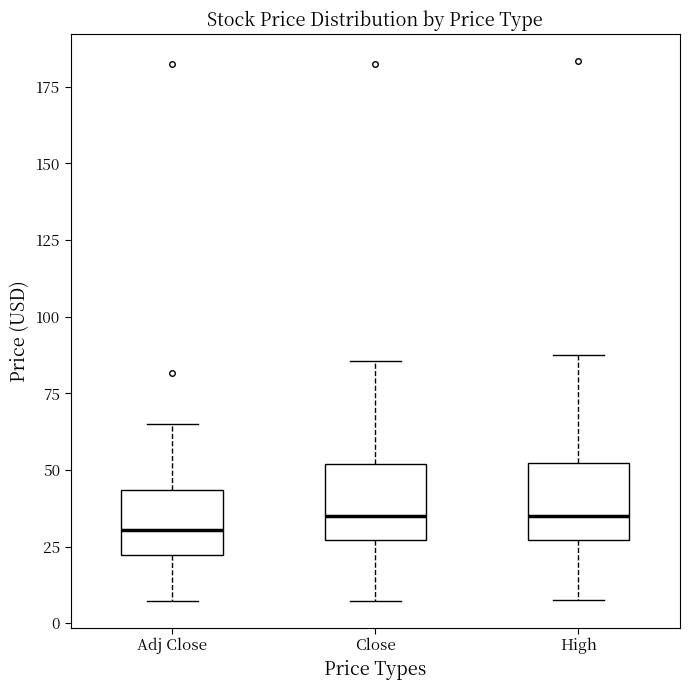

Reading left to right, read every box against the y-axis: the position of its median line, the range the box covers, and the ends of its whiskers. The values are not printed on the chart, so give them approximately, as read against the axis.

Adj Close: median 30, box 20 to 45, whiskers 5 to 65
Close: median 35, box 25 to 50, whiskers 5 to 85
High: median 35, box 25 to 50, whiskers 10 to 85